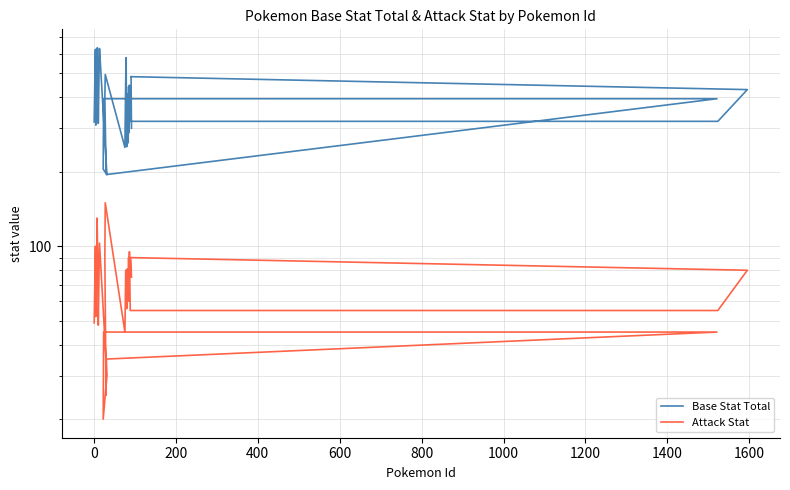

Which series has the largest total across all categories?

Base Stat Total